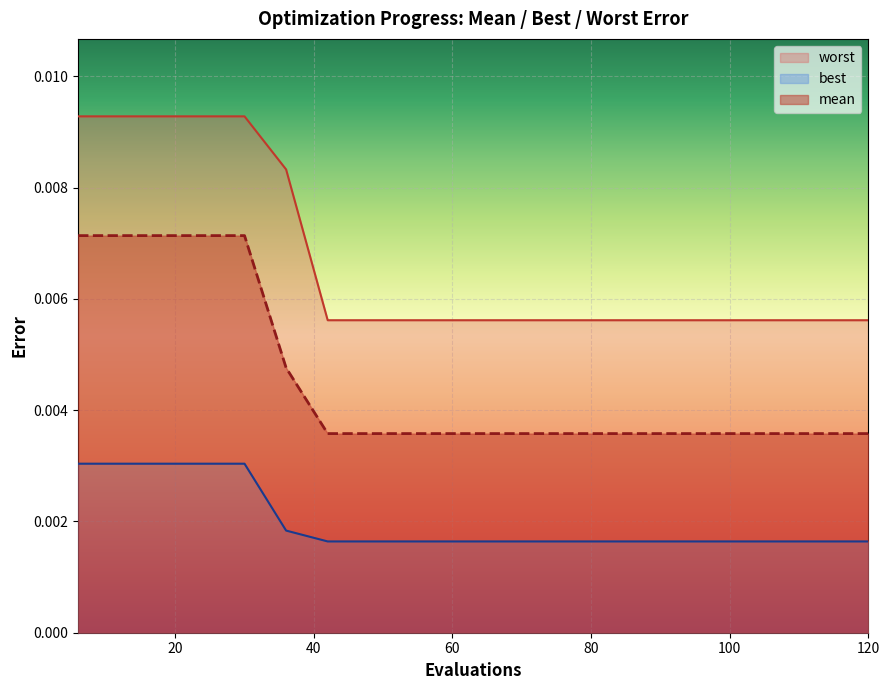

Is the value of best at 60 greater than the value of worst at 30?

No